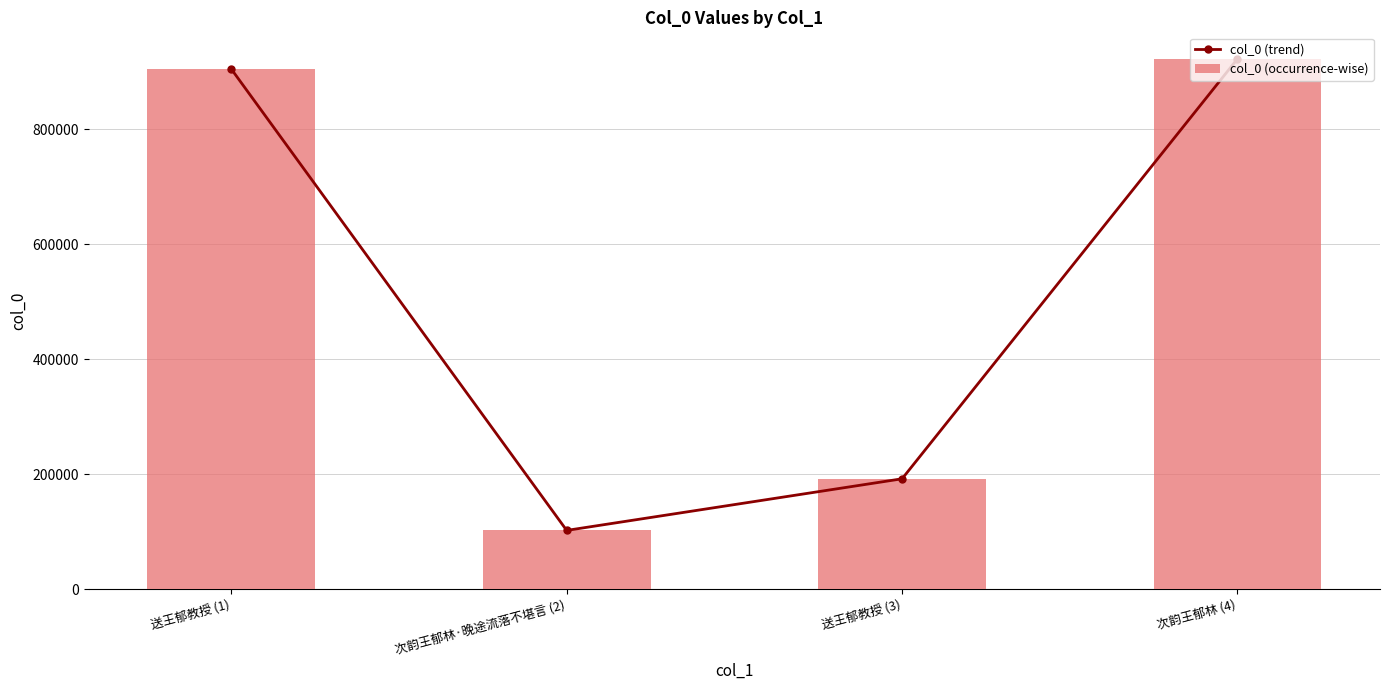

At how many categories does at least one series exceed 318779?

2